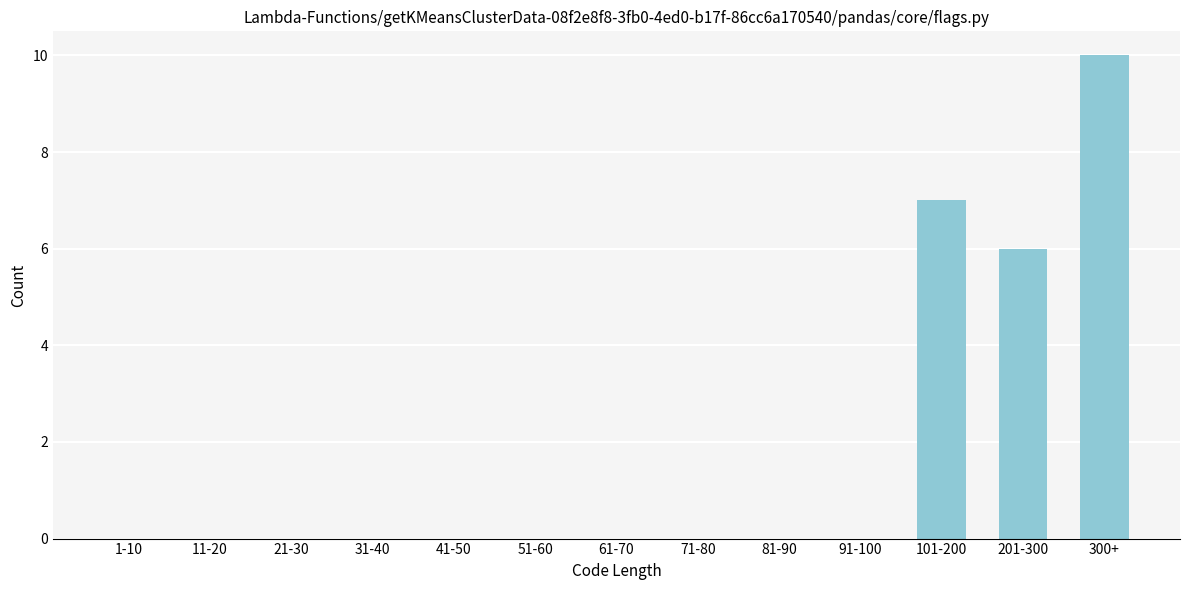

Reading left to right, list all the values displayed in this chart.

1-10=0	11-20=0	21-30=0	31-40=0	41-50=0	51-60=0	61-70=0	71-80=0	81-90=0	91-100=0	101-200=7	201-300=6	300+=10